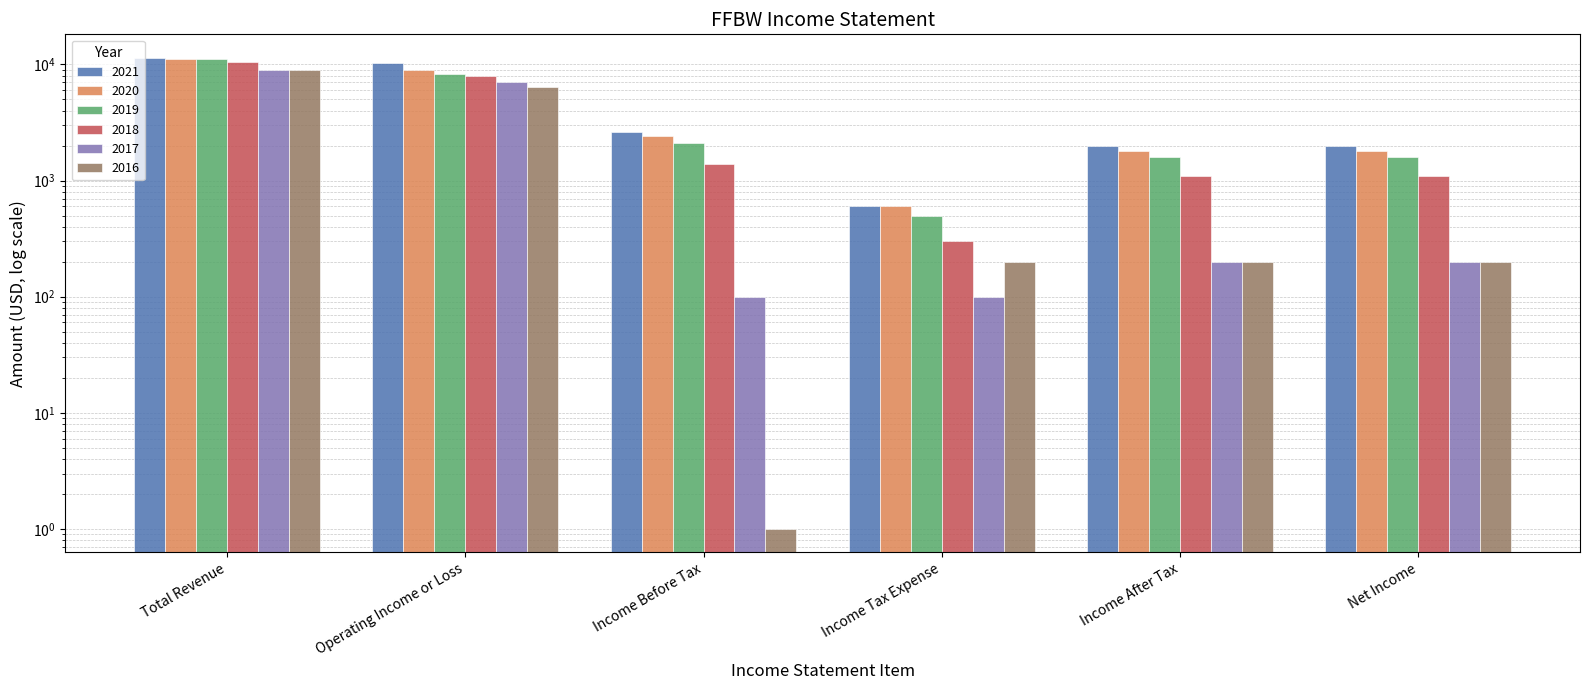

Reading left to right, what are all the values shown in this chart?

2021: Total Revenue=11400	Operating Income or Loss=10400	Income Before Tax=2600	Income Tax Expense=600	Income After Tax=2000	Net Income=2000
2020: Total Revenue=11100	Operating Income or Loss=9000	Income Before Tax=2400	Income Tax Expense=600	Income After Tax=1800	Net Income=1800
2019: Total Revenue=11200	Operating Income or Loss=8200	Income Before Tax=2100	Income Tax Expense=500	Income After Tax=1600	Net Income=1600
2018: Total Revenue=10600	Operating Income or Loss=8000	Income Before Tax=1400	Income Tax Expense=300	Income After Tax=1100	Net Income=1100
2017: Total Revenue=9000	Operating Income or Loss=7000	Income Before Tax=100	Income Tax Expense=100	Income After Tax=200	Net Income=200
2016: Total Revenue=8900	Operating Income or Loss=6400	Income Before Tax=1	Income Tax Expense=200	Income After Tax=200	Net Income=200